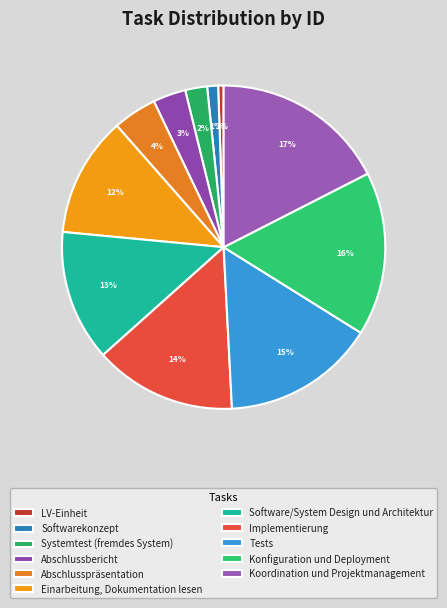

To the nearest percent, what is the combined percentage of Abschlussbericht and Koordination und Projektmanagement?

21%